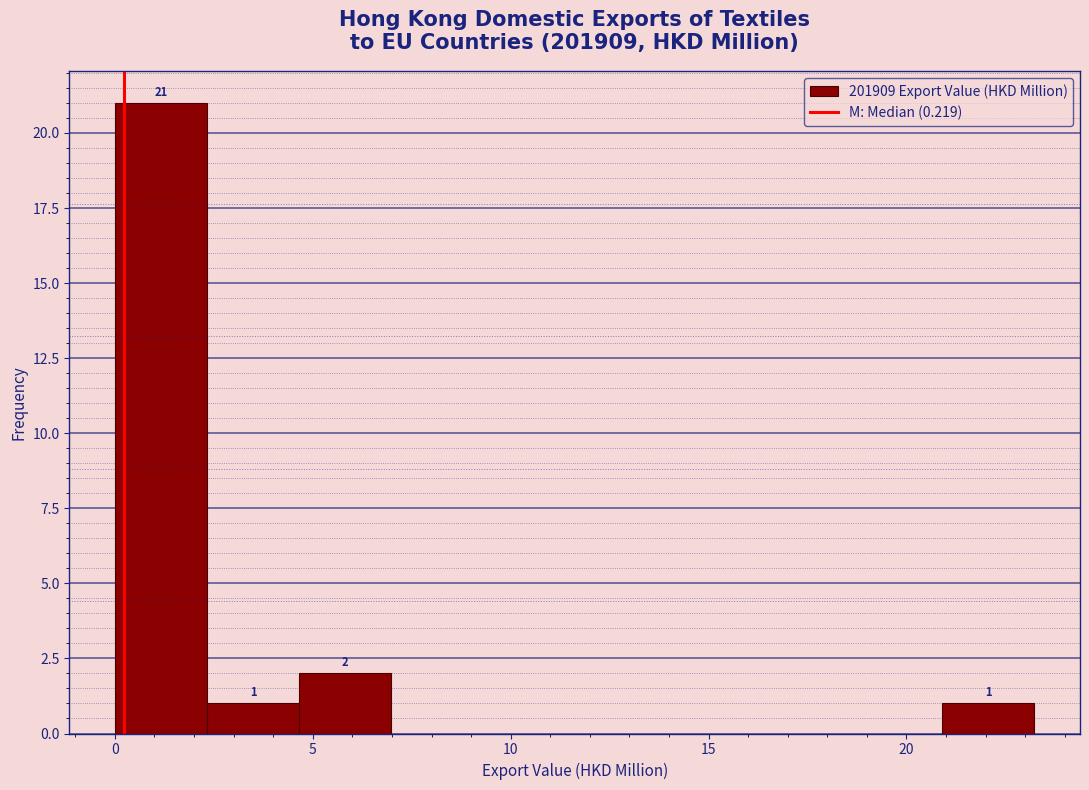

Over which range of the x-axis is the bar tallest?

0.0 to 2.5